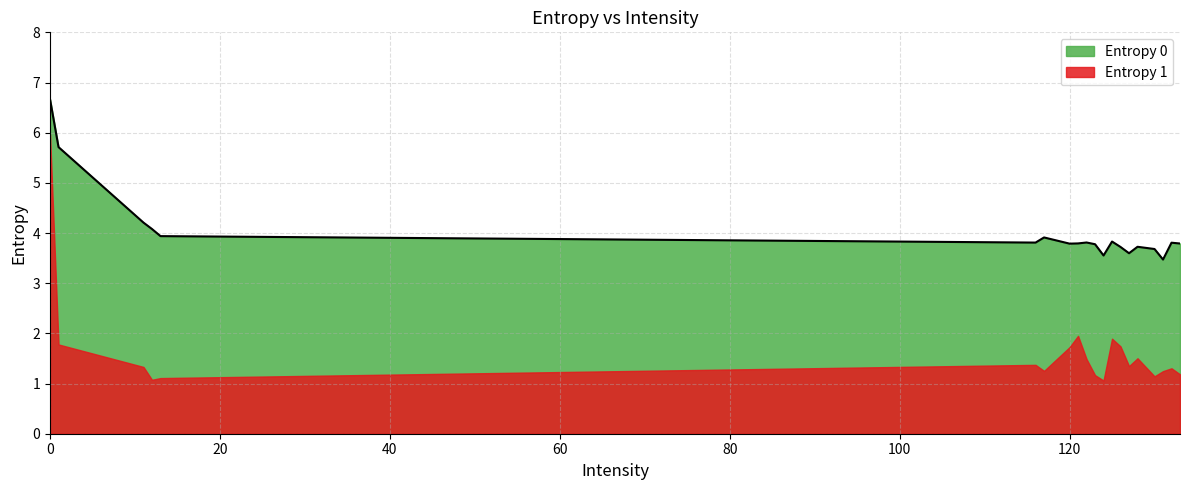

At which category does the data reach its first local peak?

117